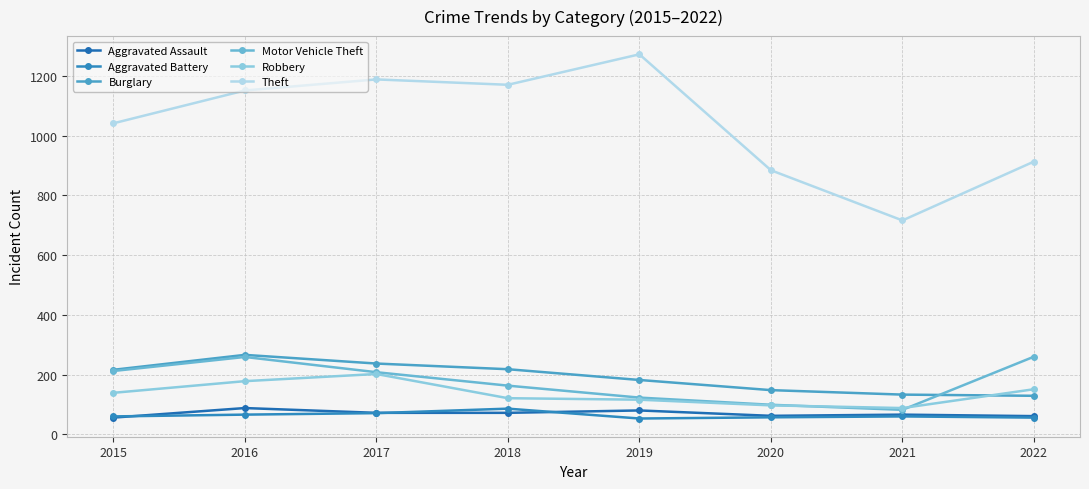

True or false: Motor Vehicle Theft has a value of 123 at 2019.

True